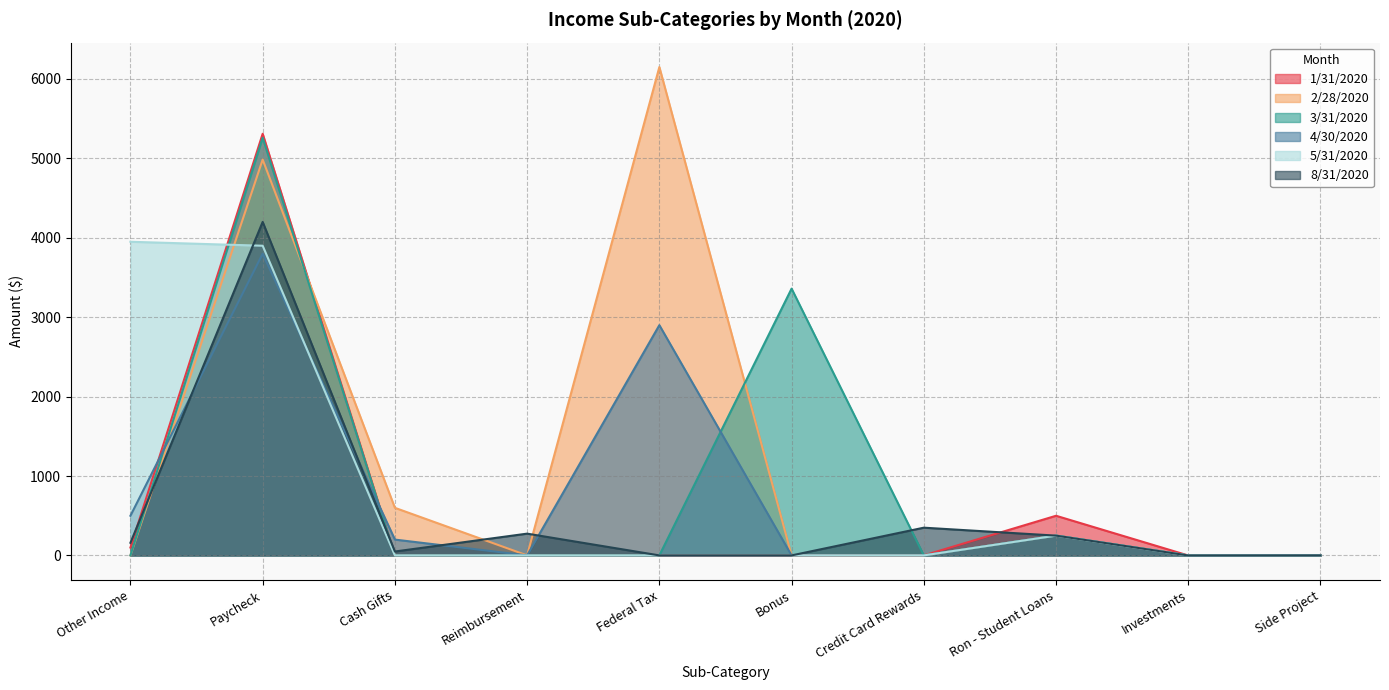

Reading right to left, extract all data points from this chart.

1/31/2020: Side Project=1	Investments=0	Ron - Student Loans=500	Credit Card Rewards=1	Bonus=1	Federal Tax=1	Reimbursement=1	Cash Gifts=1	Paycheck=5310	Other Income=100
2/28/2020: Side Project=1	Investments=0	Ron - Student Loans=250	Credit Card Rewards=1	Bonus=1	Federal Tax=6150	Reimbursement=1	Cash Gifts=600	Paycheck=4985	Other Income=1
3/31/2020: Side Project=1	Investments=0	Ron - Student Loans=250	Credit Card Rewards=1	Bonus=3360	Federal Tax=1	Reimbursement=1	Cash Gifts=1	Paycheck=5260	Other Income=1
4/30/2020: Side Project=1	Investments=0	Ron - Student Loans=250	Credit Card Rewards=1	Bonus=1	Federal Tax=2900	Reimbursement=1	Cash Gifts=200	Paycheck=3800	Other Income=500
5/31/2020: Side Project=1	Investments=0	Ron - Student Loans=250	Credit Card Rewards=1	Bonus=1	Federal Tax=1	Reimbursement=1	Cash Gifts=1	Paycheck=3900	Other Income=3950
8/31/2020: Side Project=1	Investments=0	Ron - Student Loans=250	Credit Card Rewards=350	Bonus=1	Federal Tax=1	Reimbursement=275	Cash Gifts=50	Paycheck=4200	Other Income=160